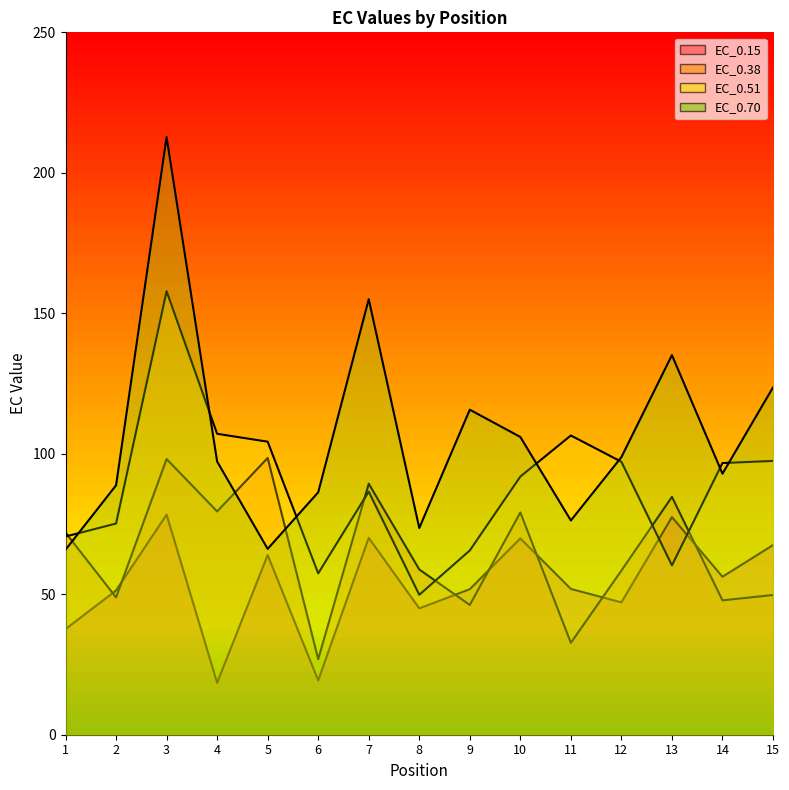

Is it true that EC_0.15 equals 77.1 at 9?

False